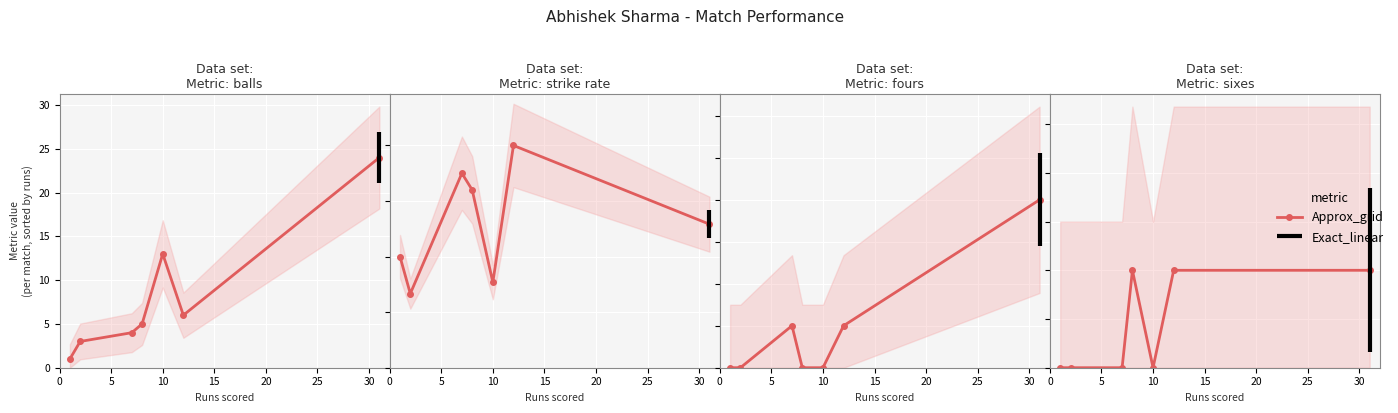

What is the total value across all series at 2?

69.7